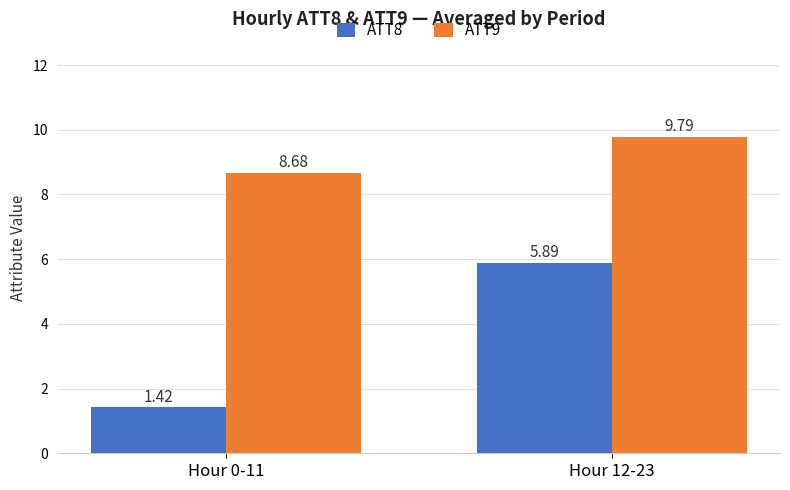

What is the sum of the ATT9 values at Hour 0-11 and Hour 12-23?

18.5